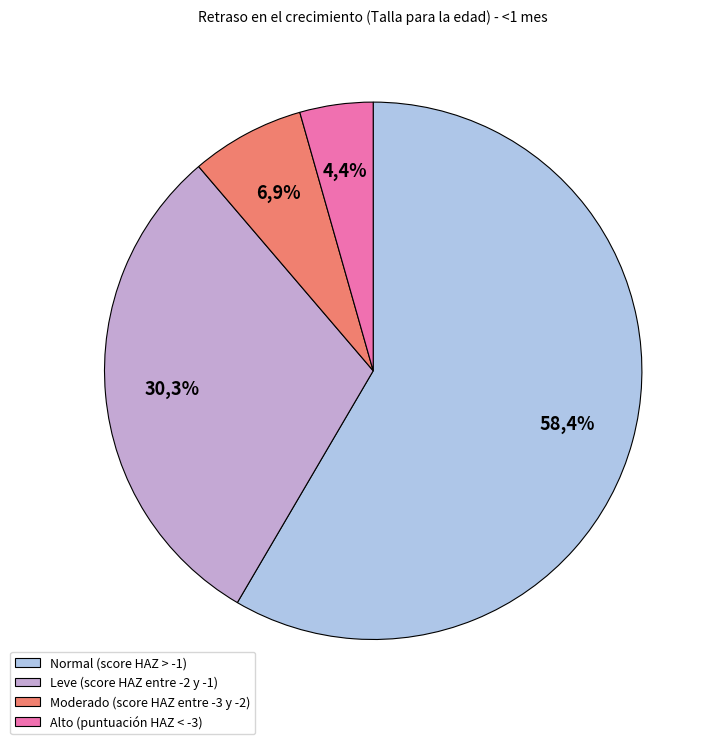

Rank the categories by value from lowest to highest.

Alto (puntuación HAZ < -3), Moderado (score HAZ entre -3 y -2), Leve (score HAZ entre -2 y -1), Normal (score HAZ > -1)